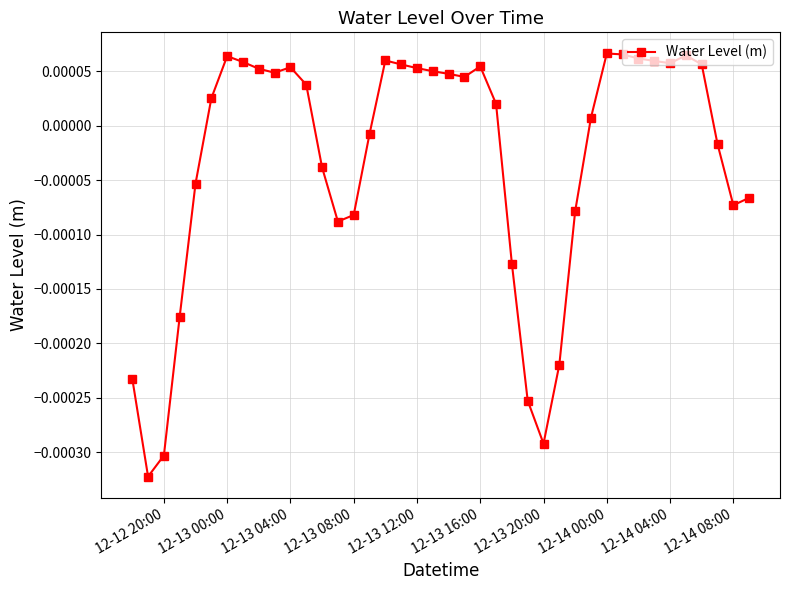

How many values are below zero?

17